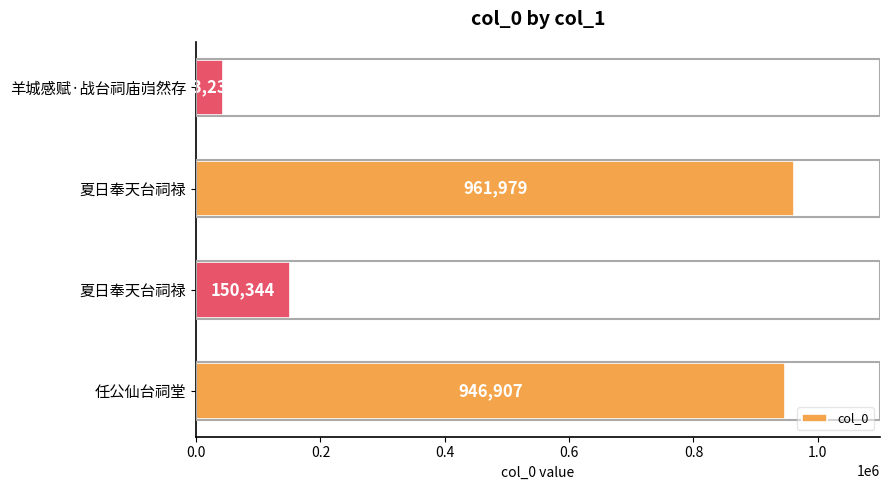

Count the number of data series in this chart.

1